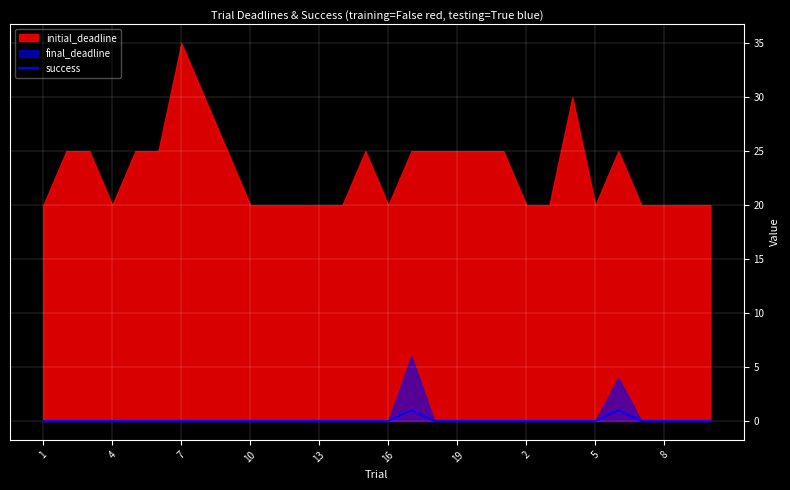

The success series shows 0 at 13. True or false?

True